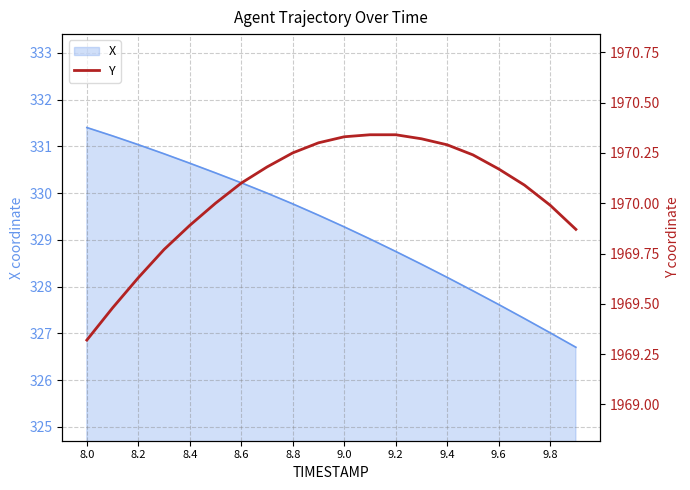

At which label does X reach its peak?

8.0